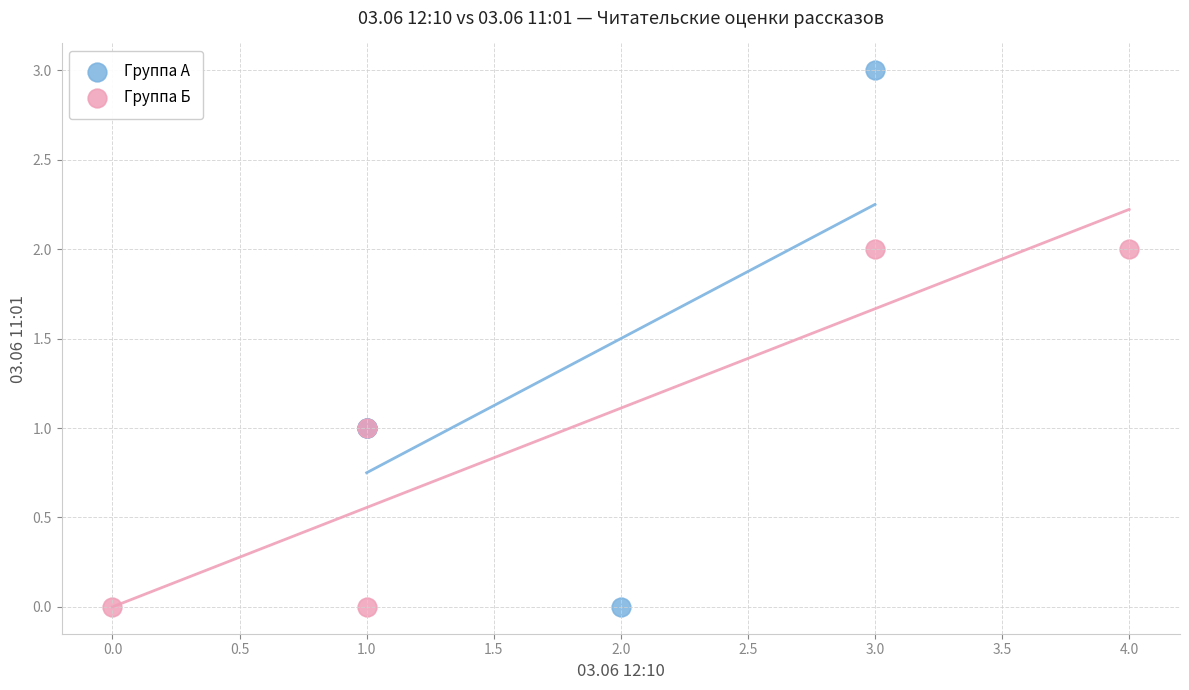

Which series has the widest spread of Y values?

Группа А